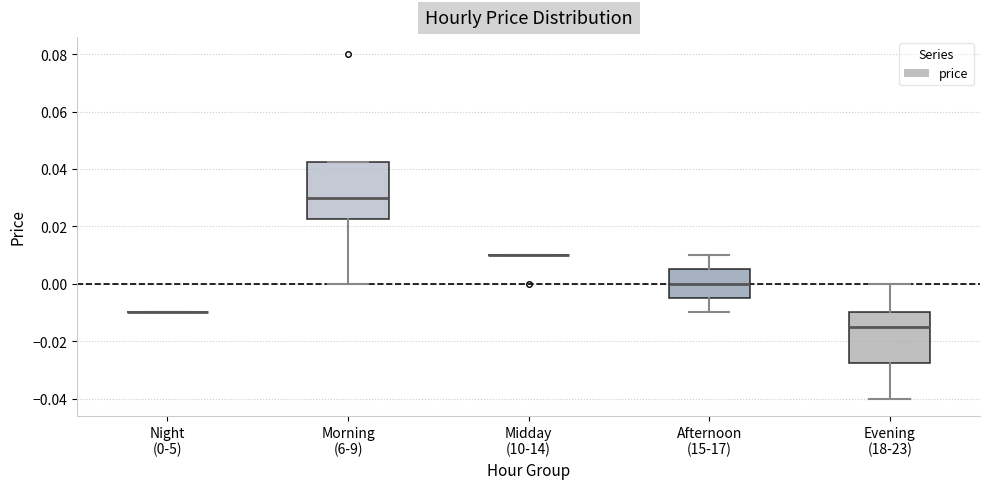

Reading left to right, transcribe this box plot: for each box, give where its median line is, the range the box spans, and where its two whiskers end, as read against the y-axis. The values are not printed on the chart, so give them approximately, as read against the axis.

Night (0-5): box collapsed to a line at -0.010, whiskers -0.010 to -0.010
Morning (6-9): median 0.030, box 0.022 to 0.042, whiskers 0.000 to 0.042
Midday (10-14): box collapsed to a line at 0.010, whiskers 0.010 to 0.010
Afternoon (15-17): median 0.000, box -0.004 to 0.006, whiskers -0.010 to 0.010
Evening (18-23): median -0.014, box -0.028 to -0.010, whiskers -0.040 to 0.000